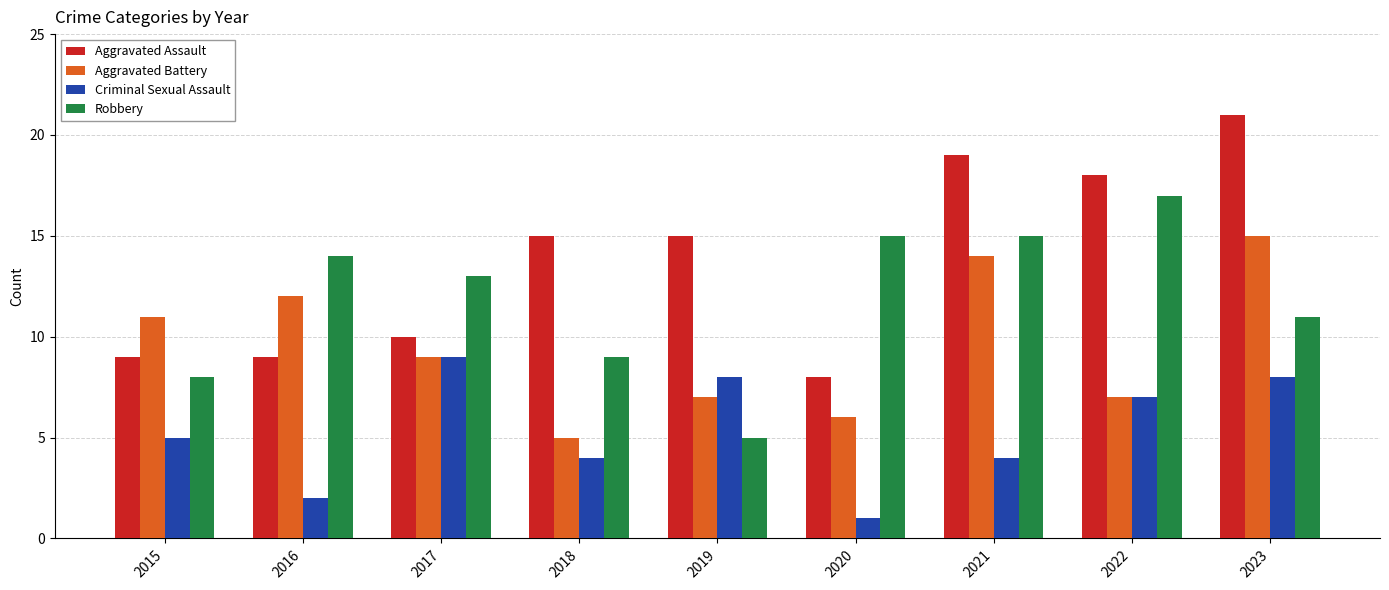

Rank the series by their average value, from lowest to highest.

Criminal Sexual Assault, Aggravated Battery, Robbery, Aggravated Assault